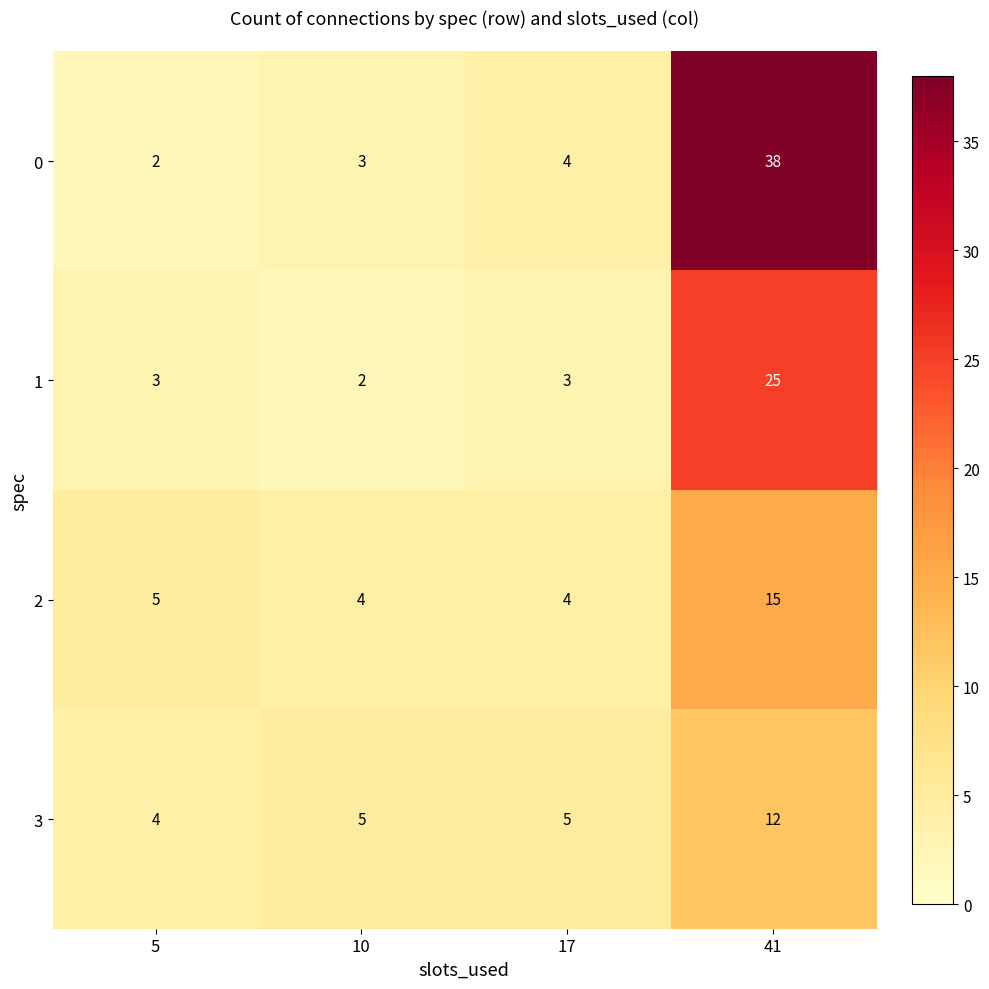

What is the sum of the 3 values at 5 and 17?

9